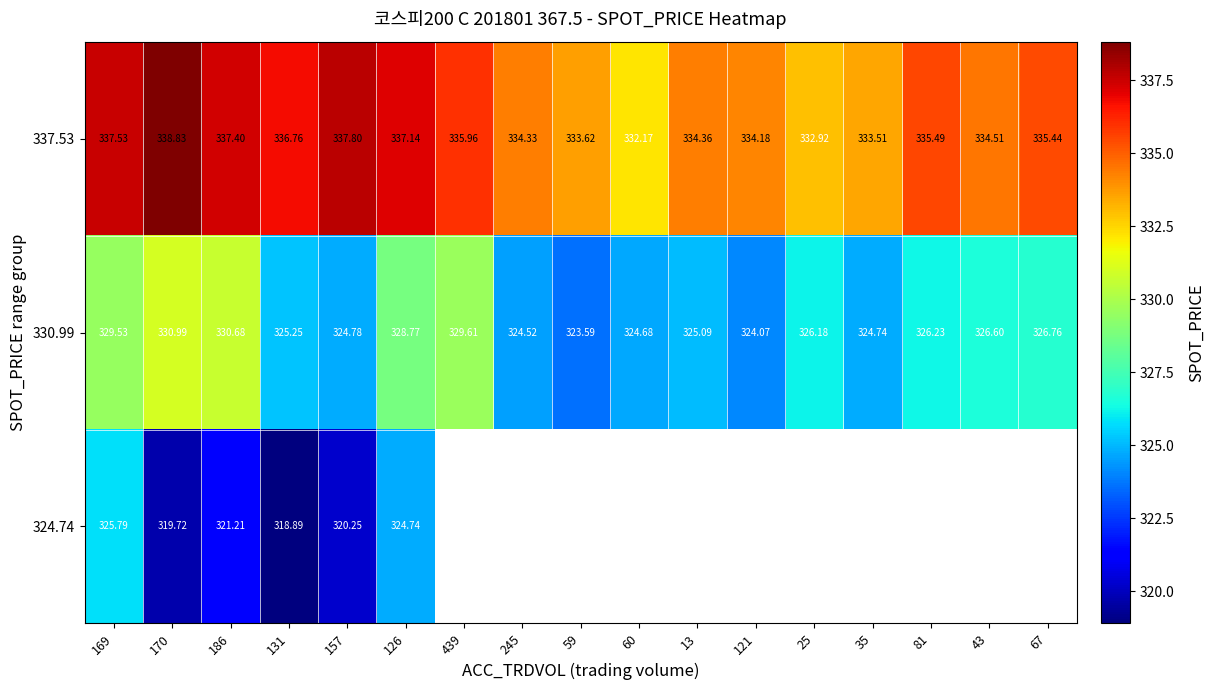

True or false: 337.53 has a value of 337.4 at 186.

True